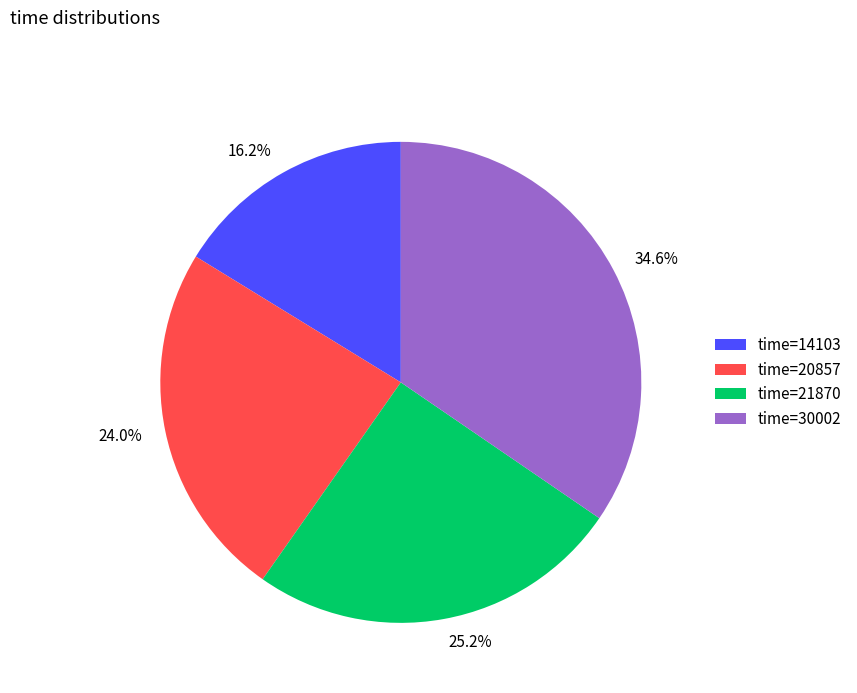

Count the number of slices in the pie.

4